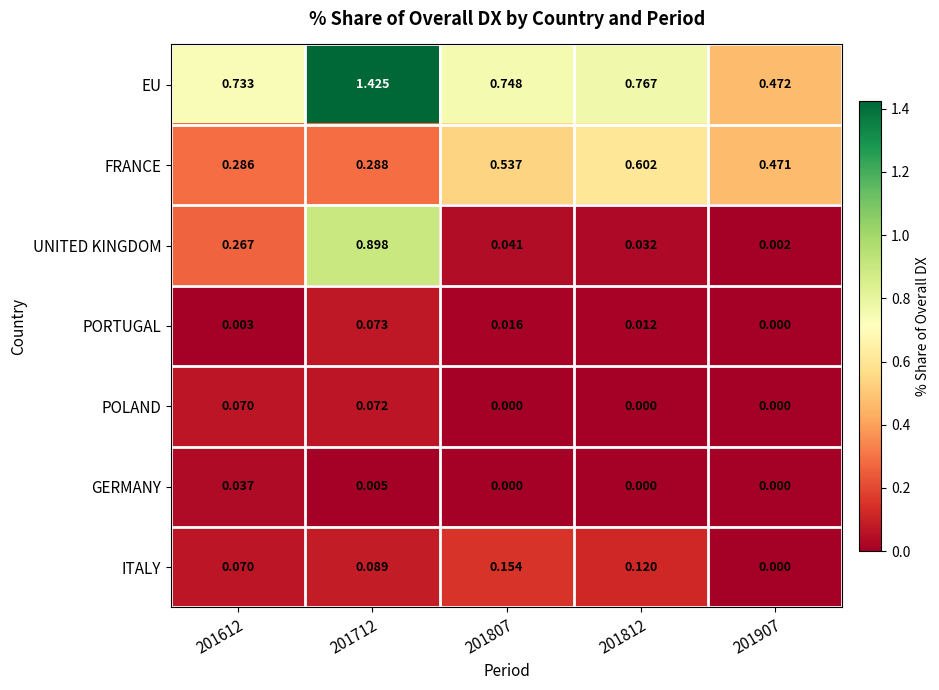

Which series has the largest total across all categories?

EU